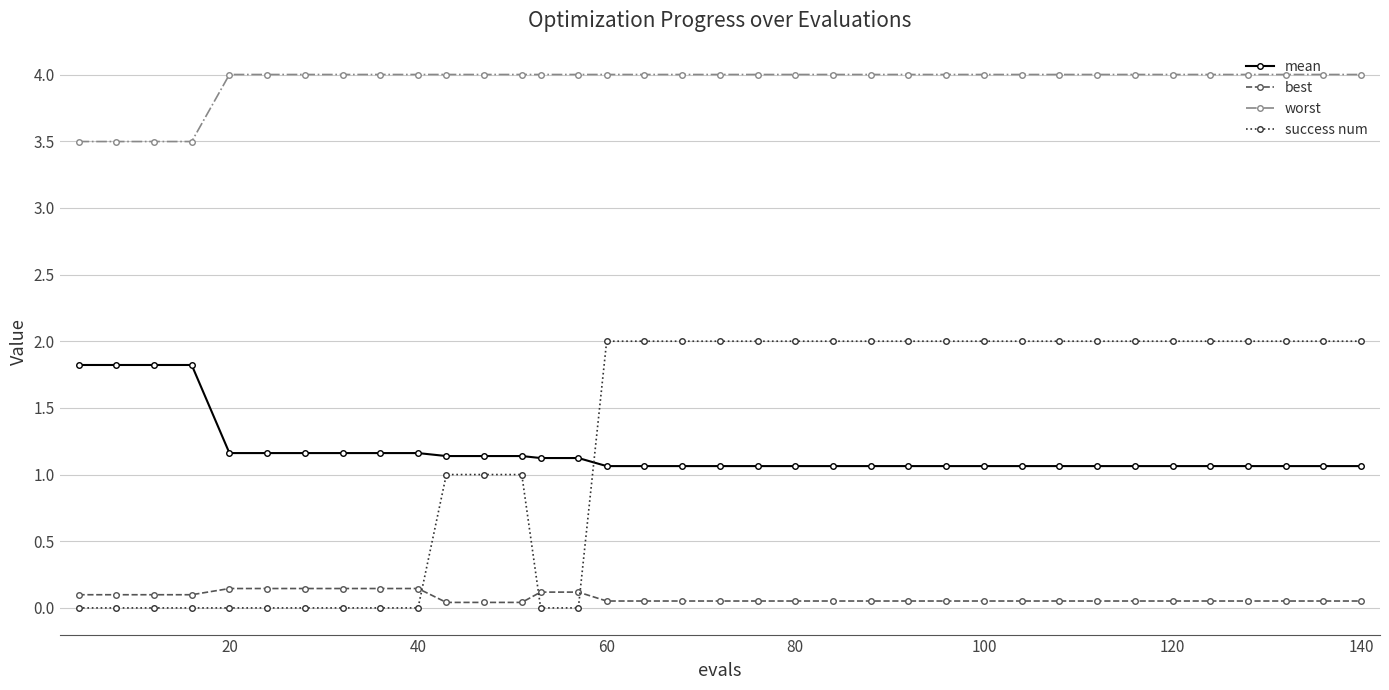

How many success num values are between 0 and 2?

36